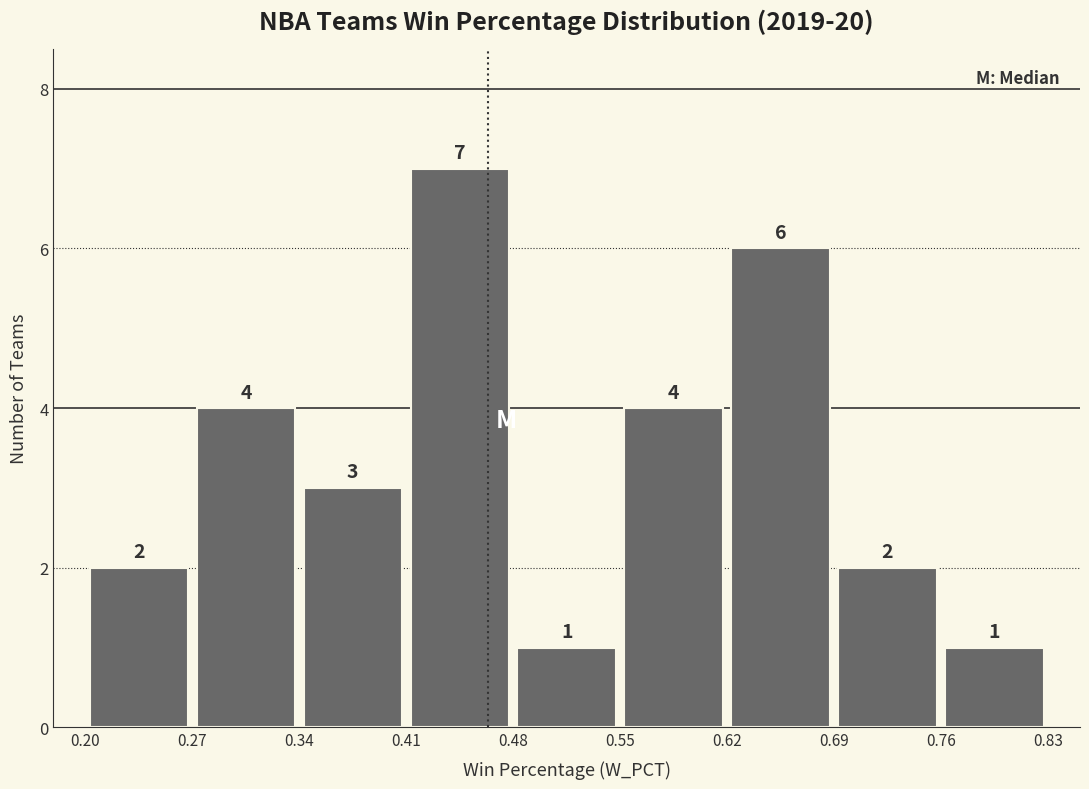

Over which range of the x-axis is the bar tallest?

0.41 to 0.48